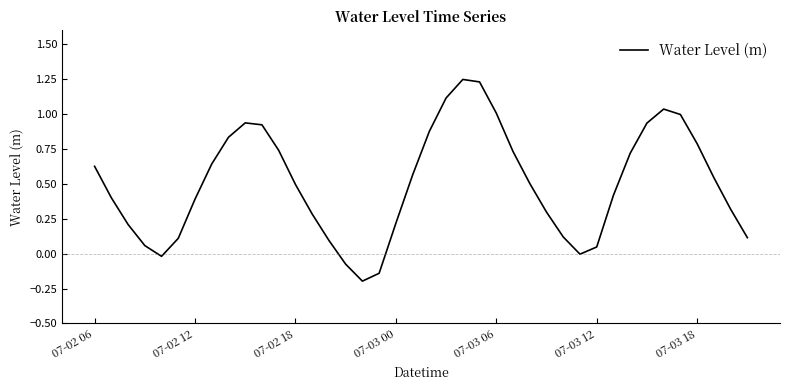

What is the difference between the maximum and minimum values?

1.4